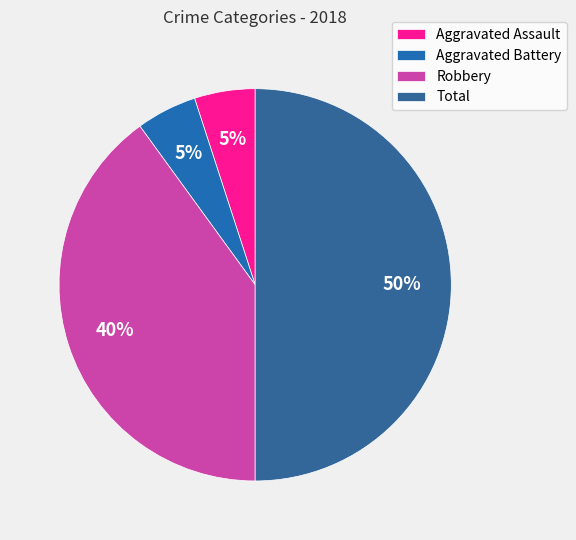

How many segments does this pie chart have?

4